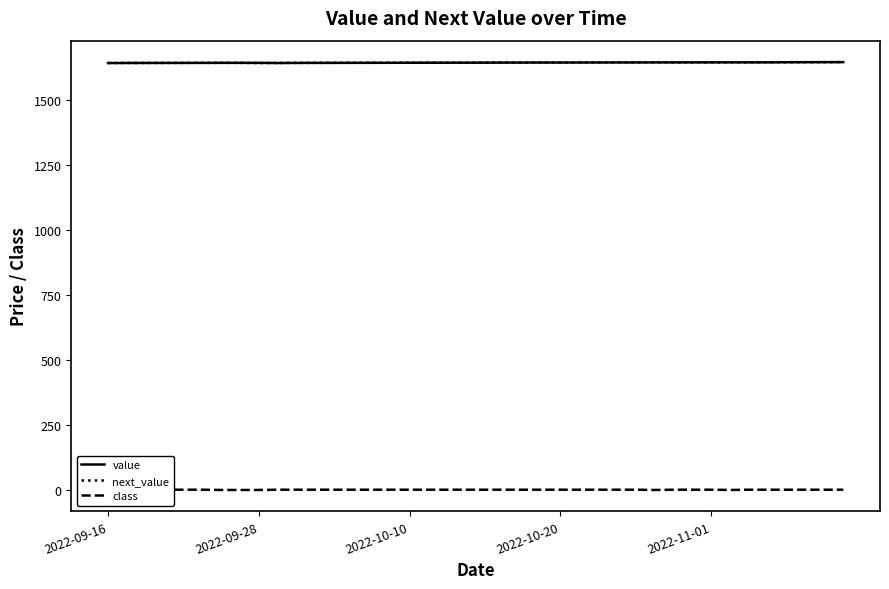

How many distinct data groups are displayed?

3